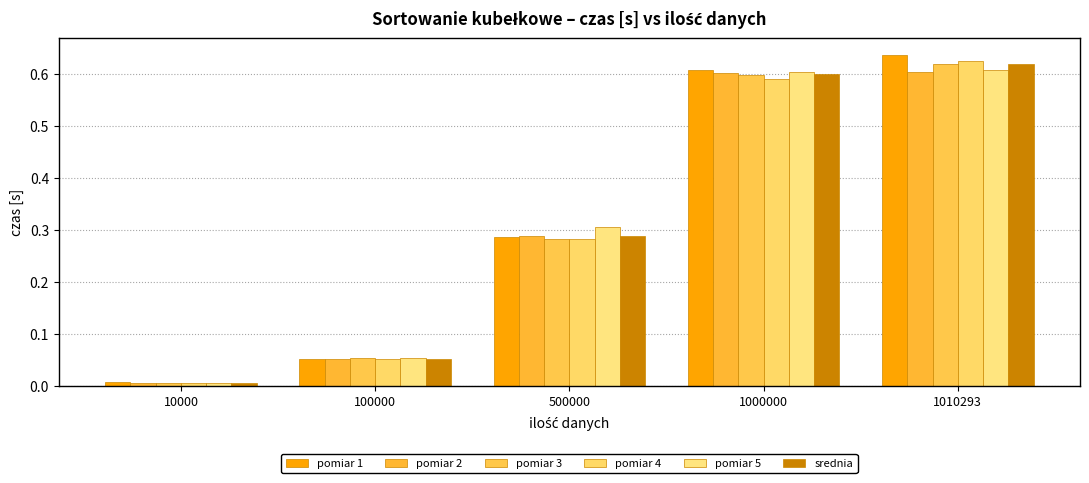

What is the sum of all pomiar 5 values?

1.6